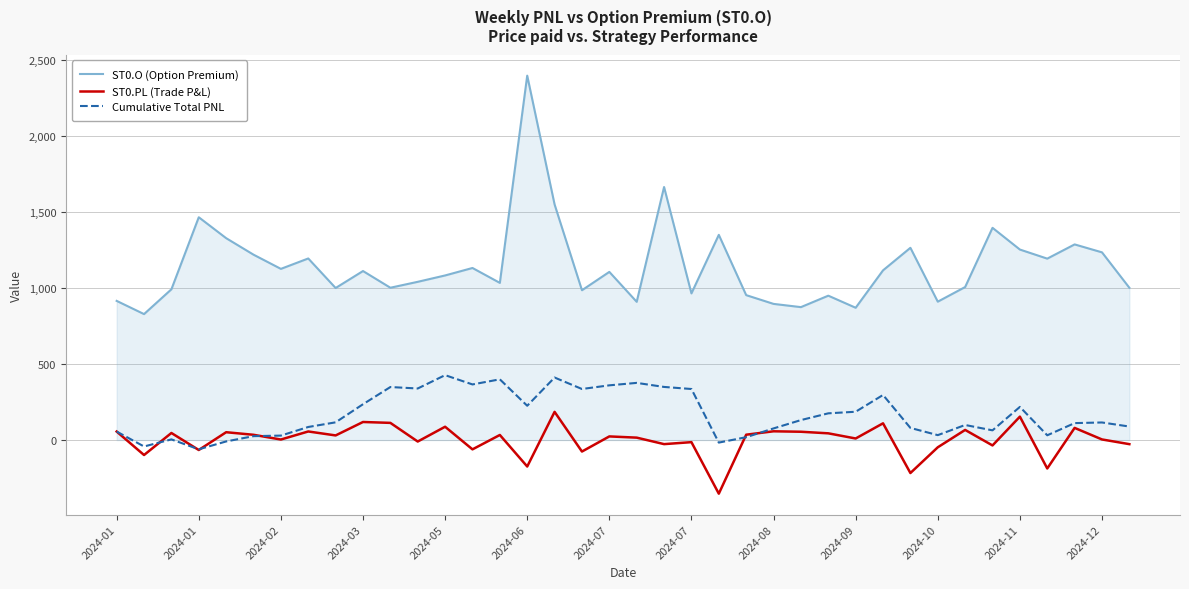

What is the maximum value for Cumulative Total PNL?

427.4